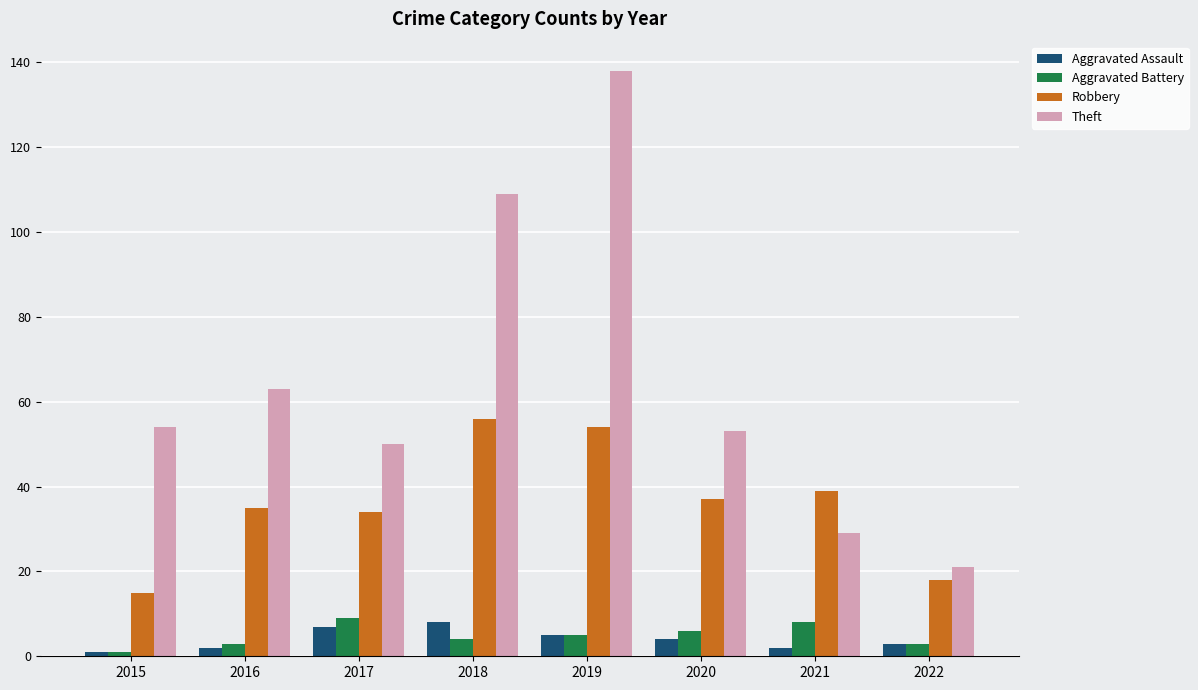

What is the value of the Aggravated Assault bar at the 7th from the left?

2